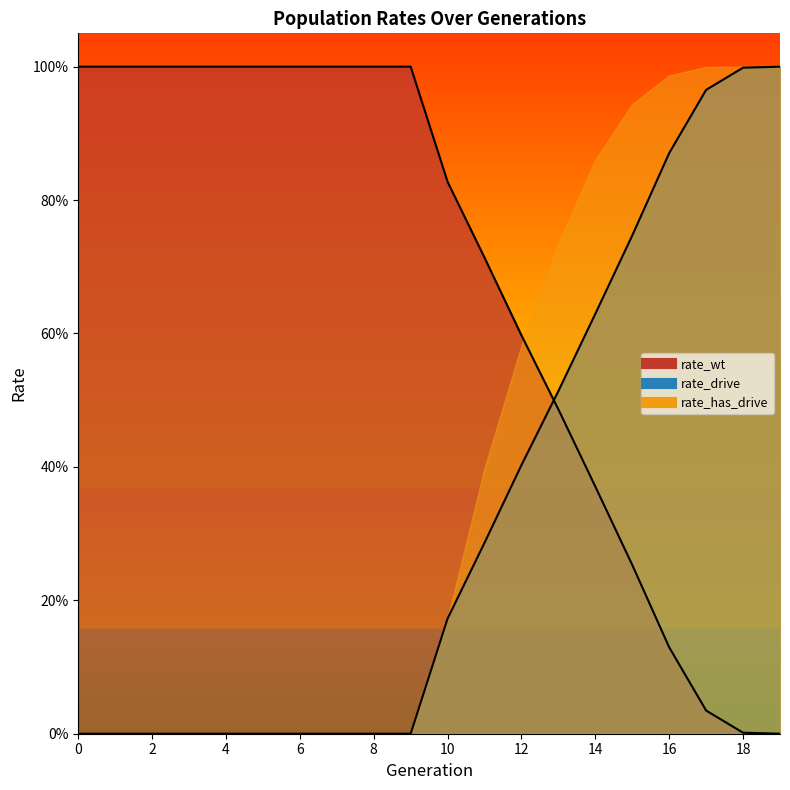

What is the value of the rate_wt point at the 3rd from the left?

1.0